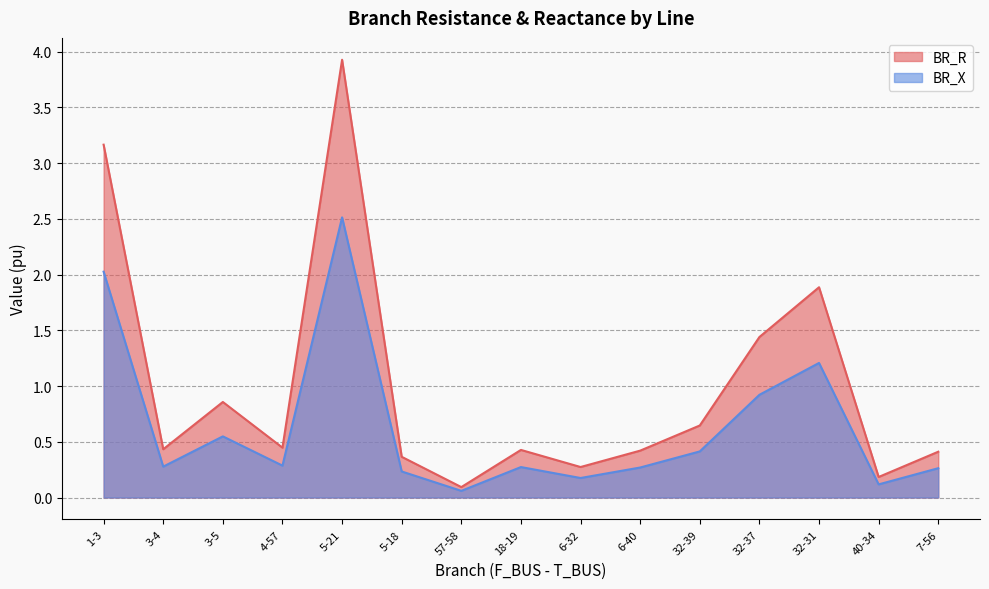

True or false: BR_R and BR_X cross at least once.

False